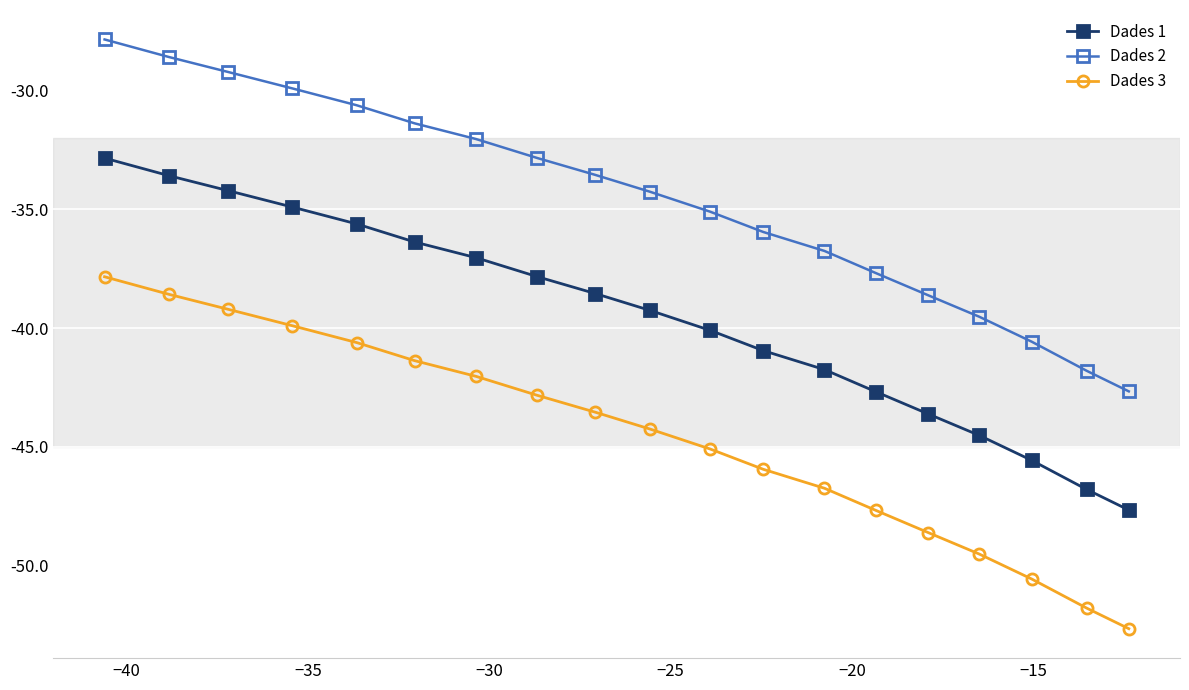

What is the maximum value for Dades 1?

-32.8